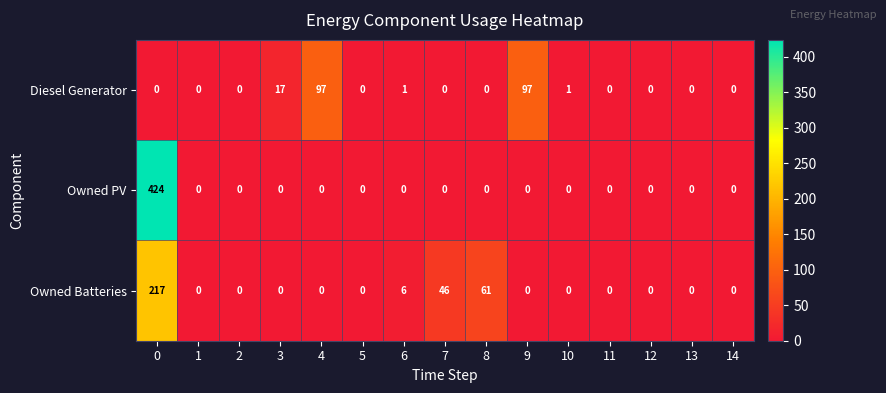

List the series in order of their peak value, highest first.

Owned PV, Owned Batteries, Diesel Generator